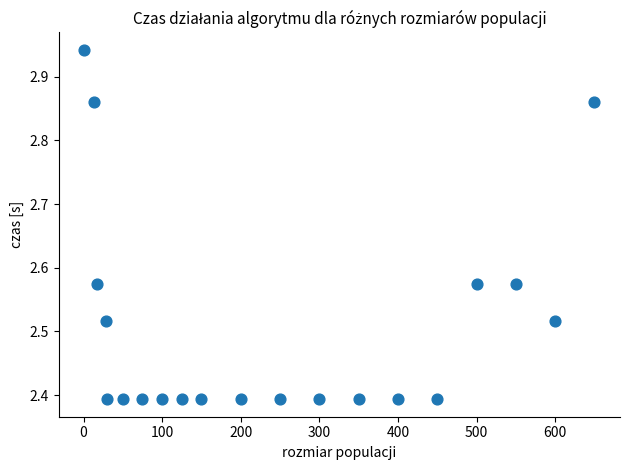

What is the range of X values (max minus min)?

649.0